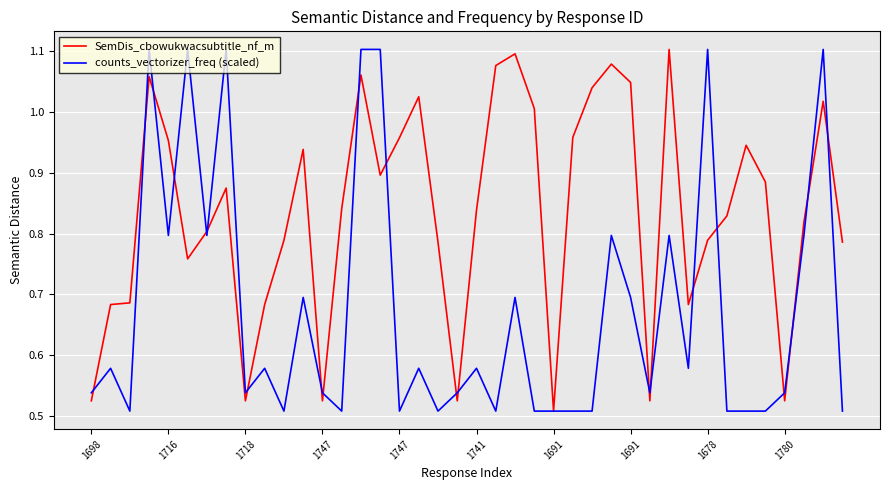

How many lines are shown in the chart?

2